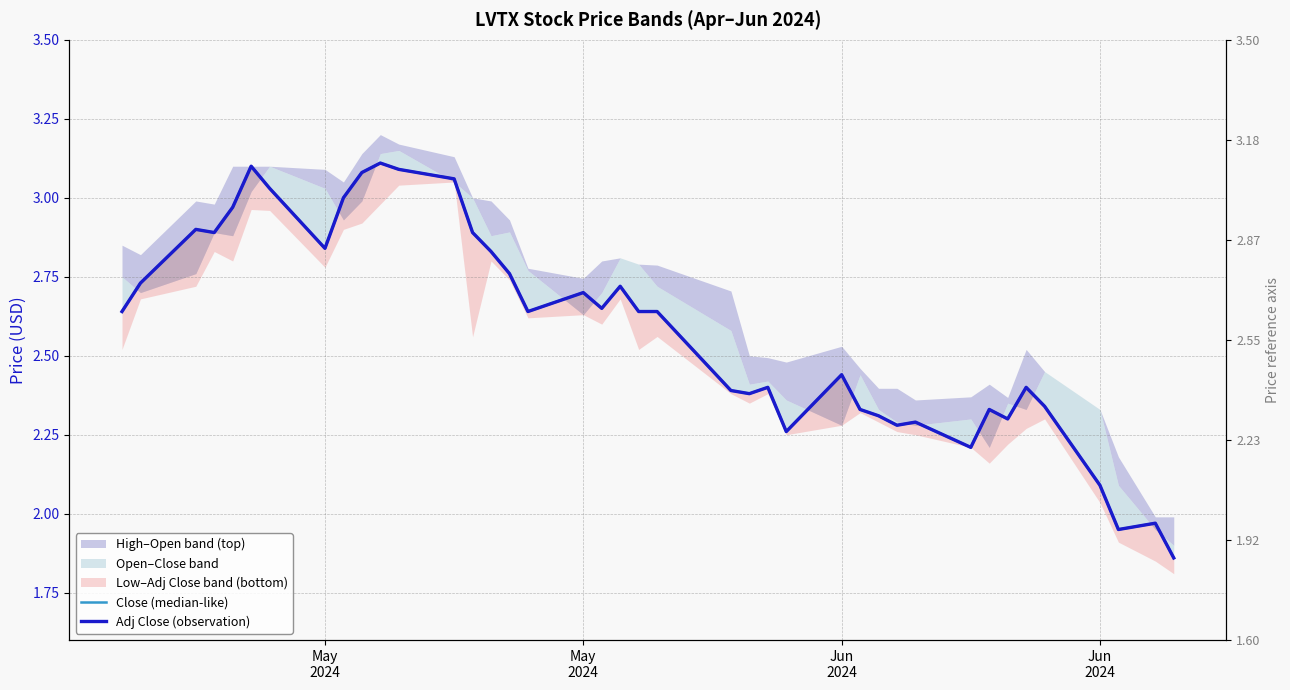

Reading right to left, extract all data points from this chart.

Close (median-like): 1.9	2.0	2.0	2.1	2.3	2.4	2.3	2.3	2.2	2.3	2.3	2.3	2.3	2.4	2.3	2.4	2.4	2.4	2.6	2.6	2.7	2.7	2.7	2.6	2.8	2.8	2.9	3.1	3.1	3.1	3.1	3.0	2.8	3.0	3.1	3.0	2.9	2.9	2.7	2.6
Adj Close (observation): 1.9	2.0	2.0	2.1	2.3	2.4	2.3	2.3	2.2	2.3	2.3	2.3	2.3	2.4	2.3	2.4	2.4	2.4	2.6	2.6	2.7	2.7	2.7	2.6	2.8	2.8	2.9	3.1	3.1	3.1	3.1	3.0	2.8	3.0	3.1	3.0	2.9	2.9	2.7	2.6